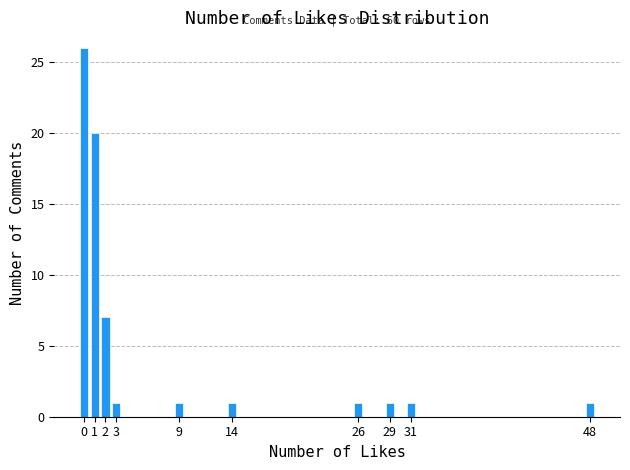

Reading left to right, extract all data points from this chart.

26	20	7	1	1	1	1	1	1	1